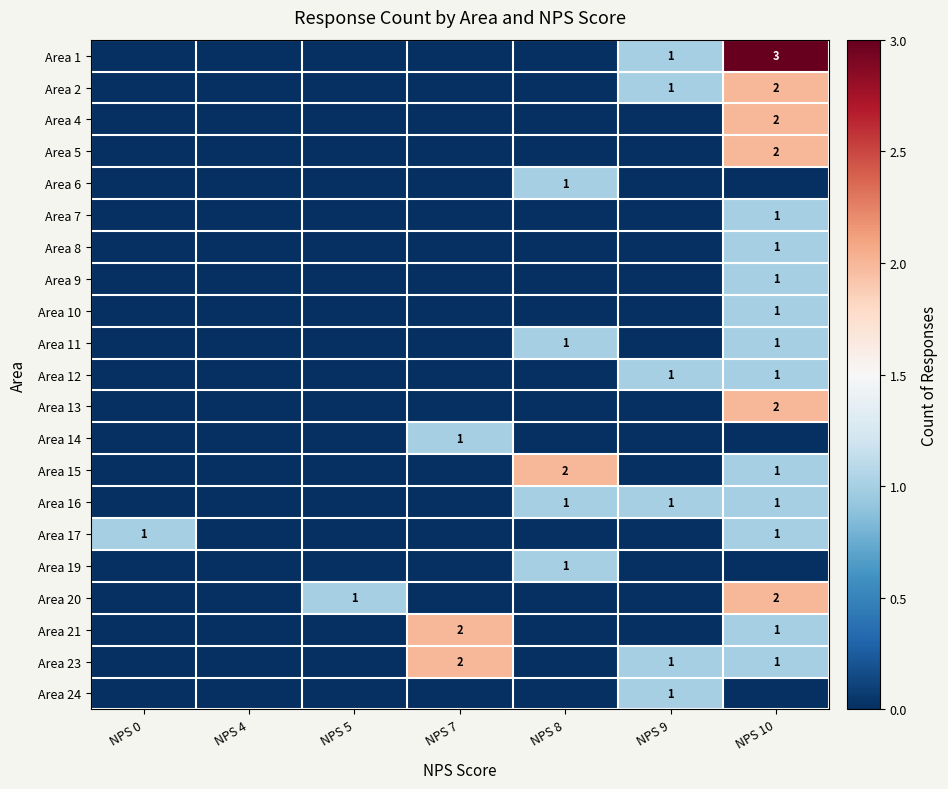

List the labels in order of Area 2 value, smallest first.

NPS 0, NPS 4, NPS 5, NPS 7, NPS 8, NPS 9, NPS 10